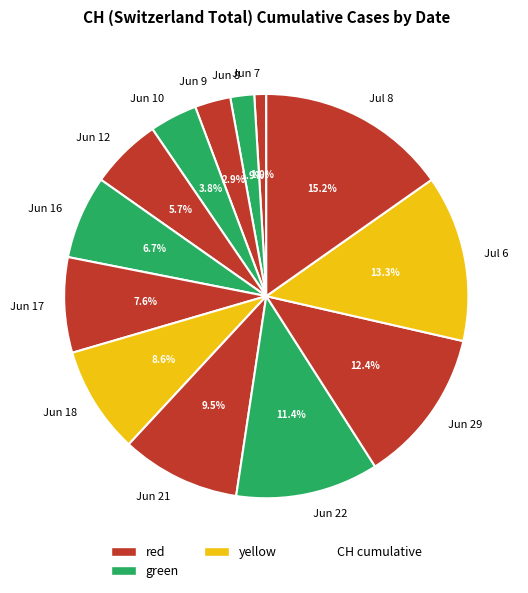

Rank the categories by value from highest to lowest.

Jul 8, Jul 6, Jun 29, Jun 22, Jun 21, Jun 18, Jun 17, Jun 16, Jun 12, Jun 10, Jun 9, Jun 8, Jun 7